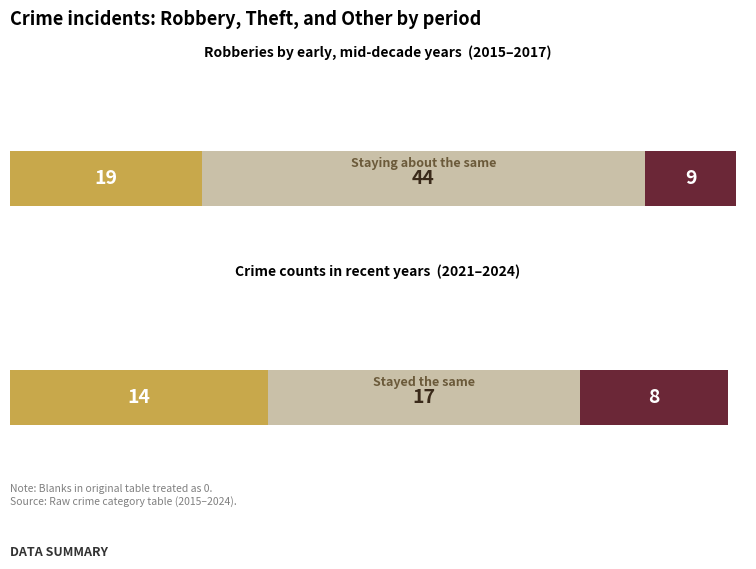

The value of Aggravated Assault at 2022 is 2. True or false?

False